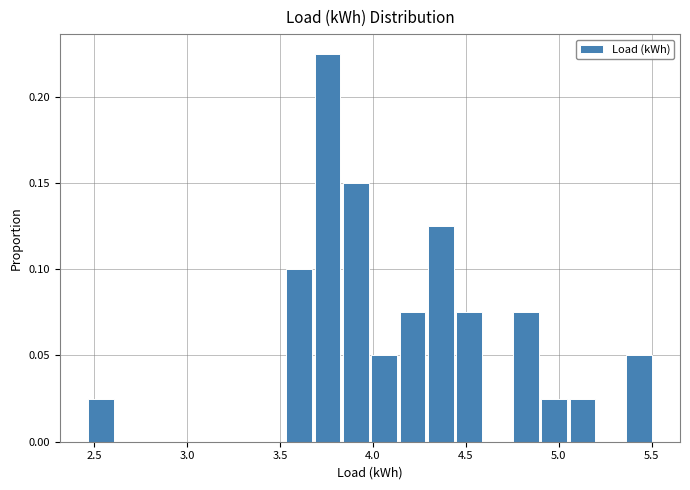

Around what value on the x-axis is the tallest bar? Give the approximate position of its centre, as read against the axis.

3.75